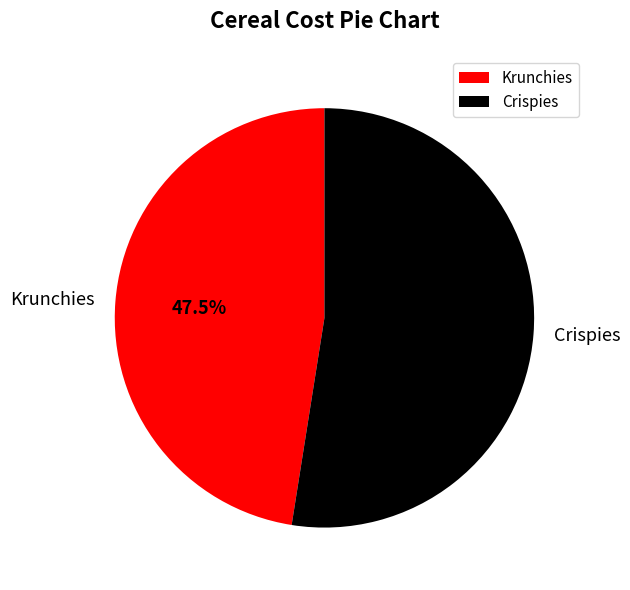

What is the largest slice in the pie chart?

Crispies